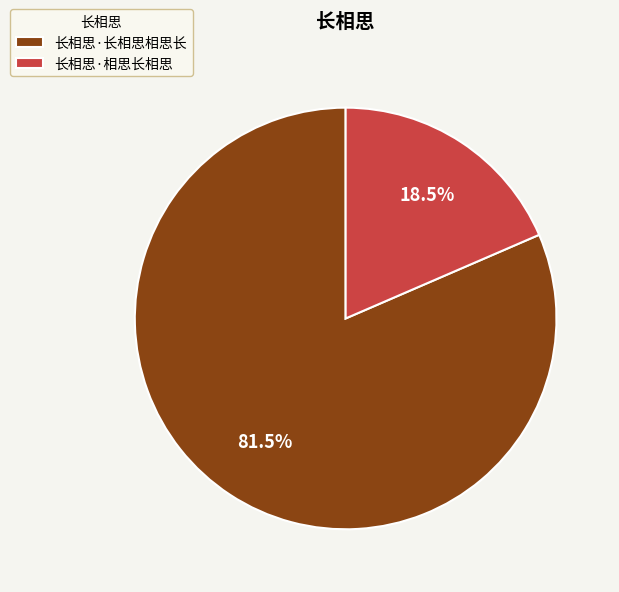

Rank the categories by value from lowest to highest.

长相思·相思长相思, 长相思·长相思相思长